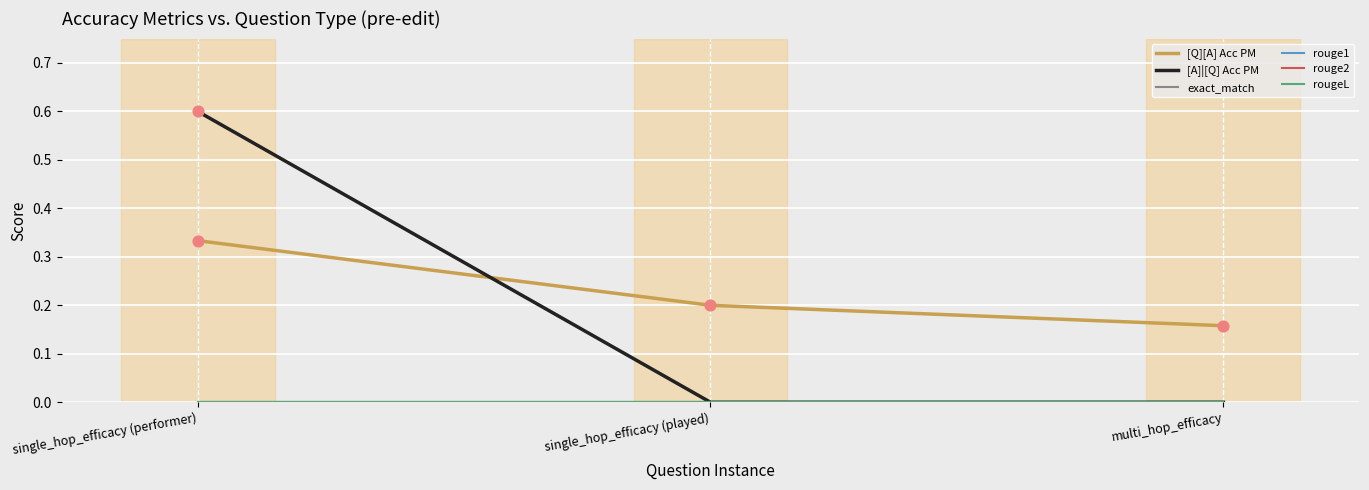

Does the chart have visible grid lines?

Yes